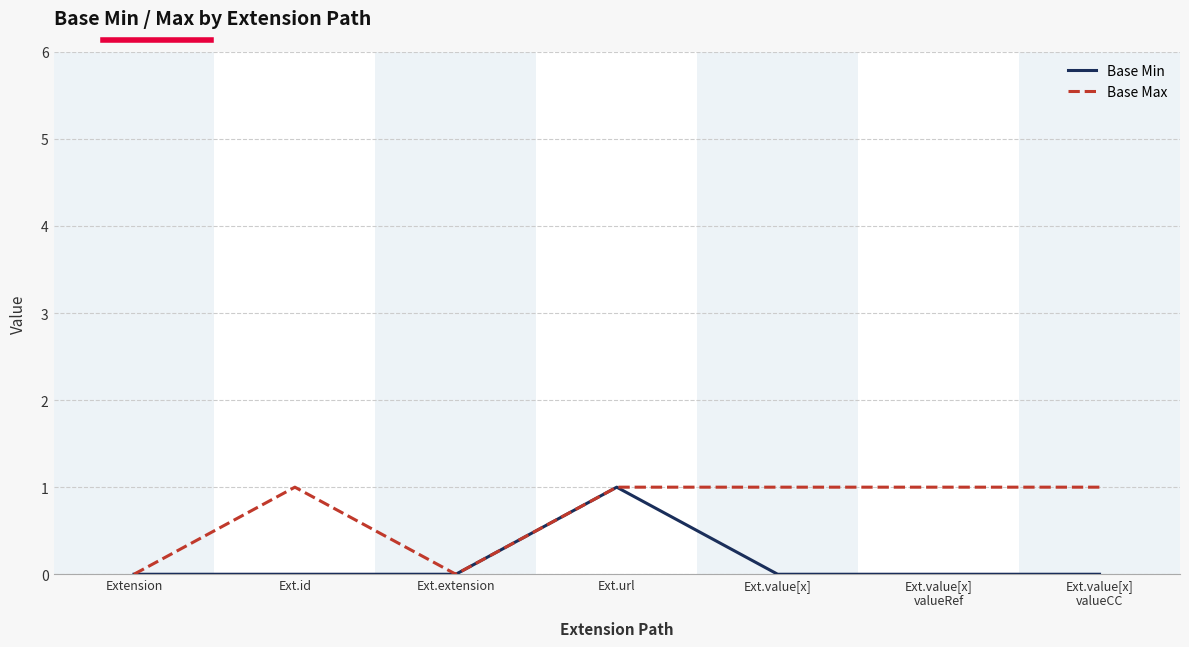

Reading right to left, extract all data points from this chart.

Base Min: Ext.value[x]
valueCC=0	Ext.value[x]
valueRef=0	Ext.value[x]=0	Ext.url=1	Ext.extension=0	Ext.id=0	Extension=0
Base Max: Ext.value[x]
valueCC=1	Ext.value[x]
valueRef=1	Ext.value[x]=1	Ext.url=1	Ext.extension=0	Ext.id=1	Extension=0